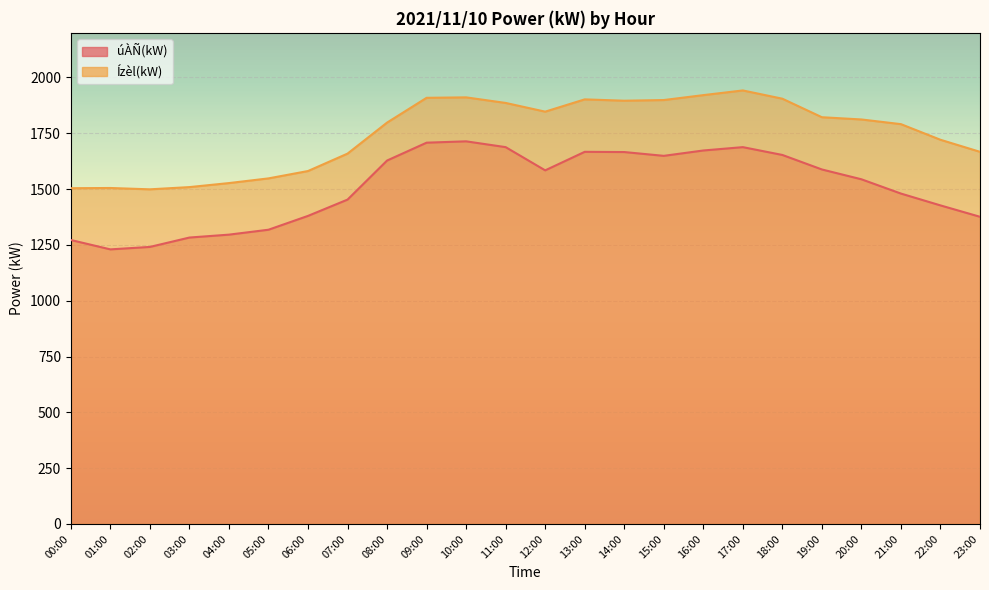

List the series in order of their peak value, highest first.

Ízèl(kW), úÀÑ(kW)